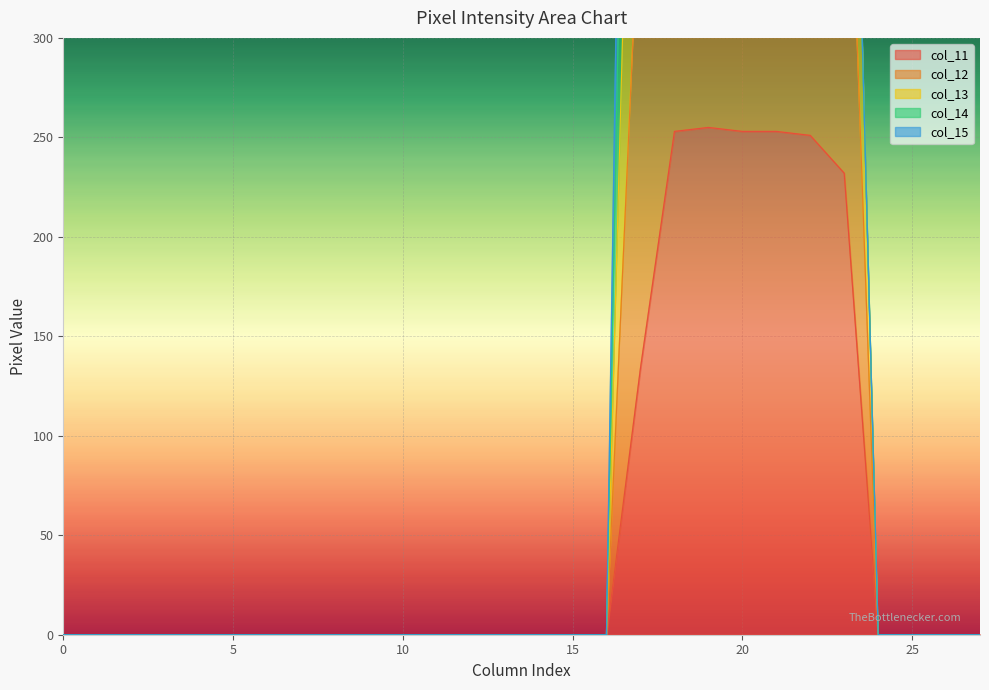

What is the average value of the col_11 series?

58